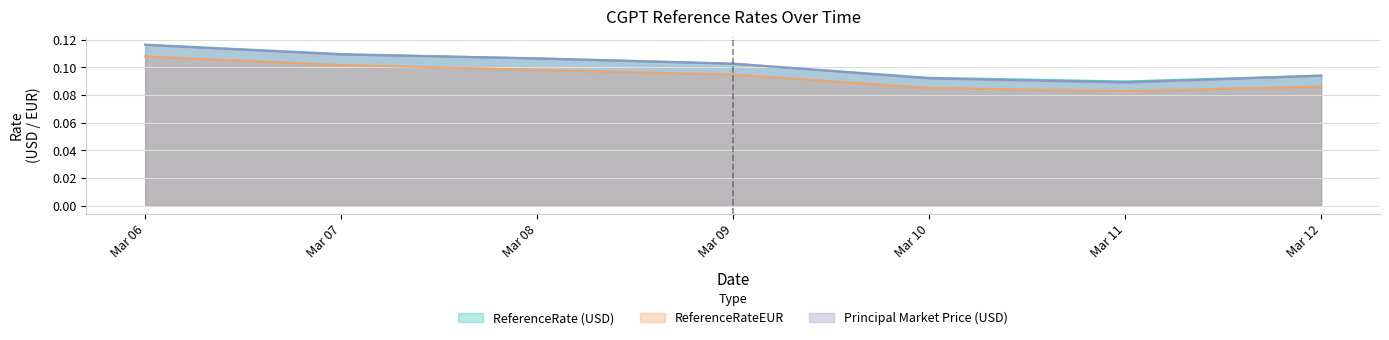

True or false: ReferenceRateEUR has more than 0 points higher than both neighbors.

False